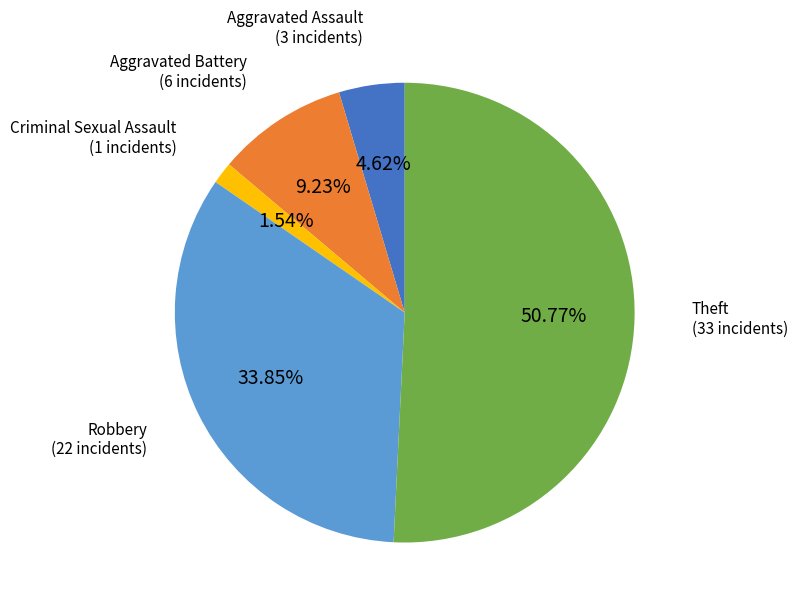

Does any single category account for the majority?

Yes